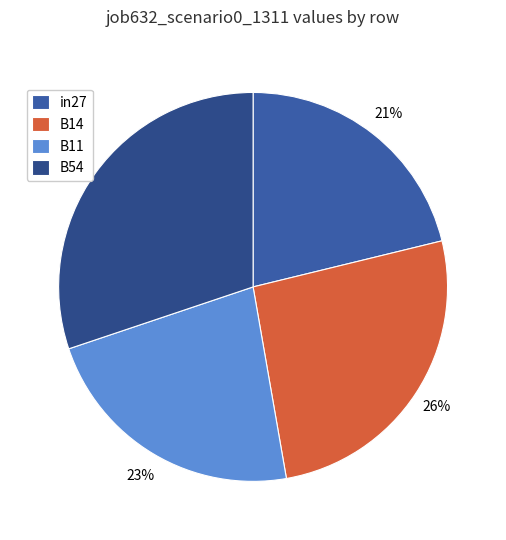

Which slice is the largest?

B54